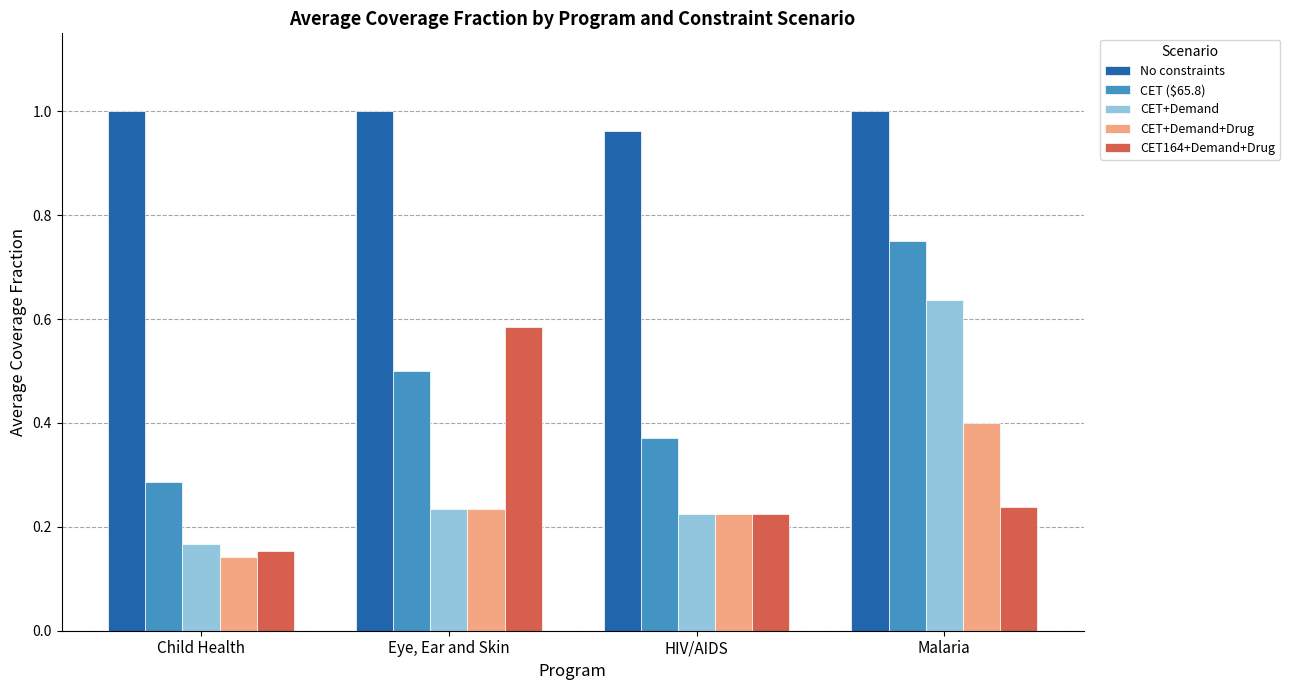

Which category has the lowest value in the CET164+Demand+Drug series?

Child Health